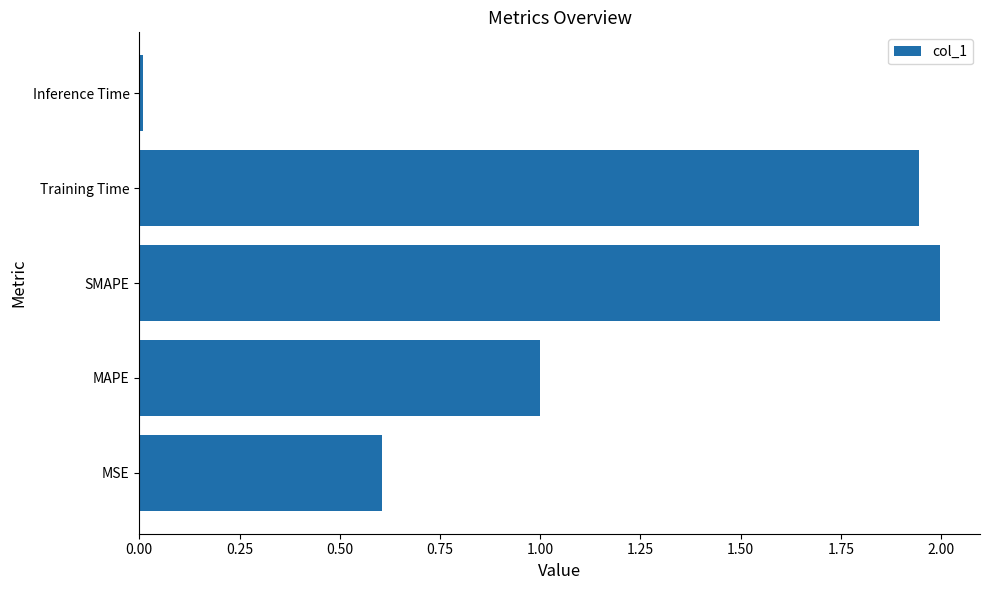

What is the average value?

1.1